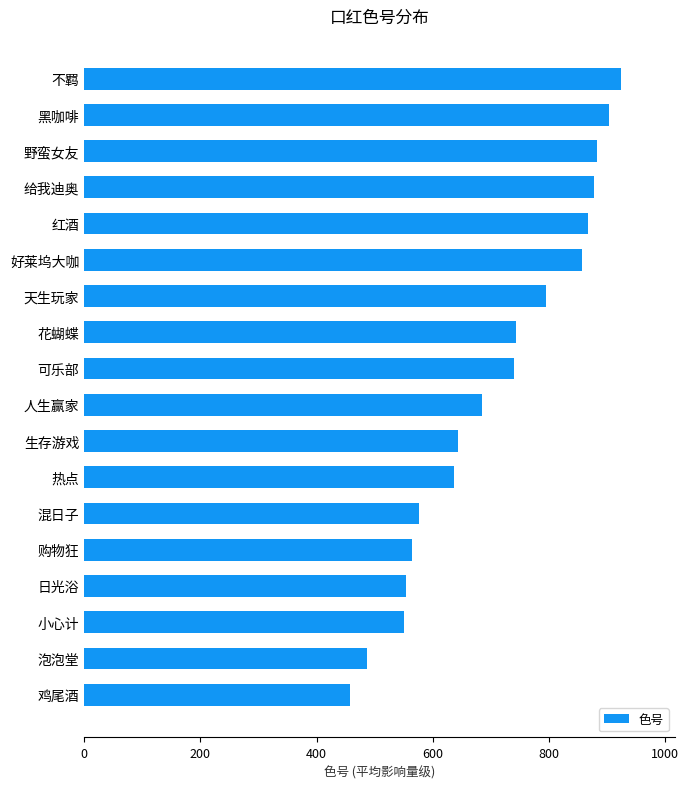

What is the approximate value at 野蛮女友, to the nearest 5?

880